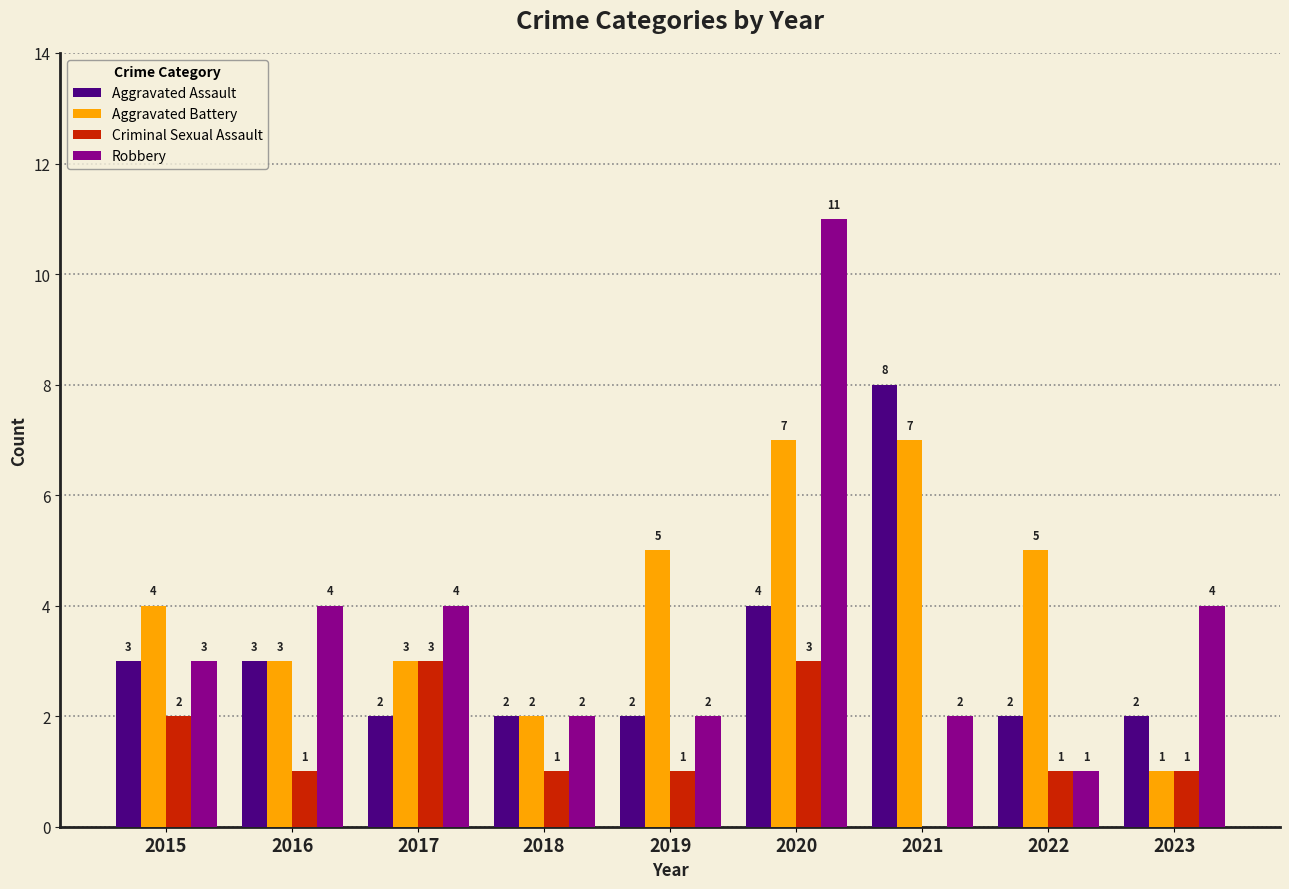

Reading right to left, extract all data points from this chart.

Aggravated Assault: 2023=2	2022=2	2021=8	2020=4	2019=2	2018=2	2017=2	2016=3	2015=3
Aggravated Battery: 2023=1	2022=5	2021=7	2020=7	2019=5	2018=2	2017=3	2016=3	2015=4
Criminal Sexual Assault: 2023=1	2022=1	2021=0	2020=3	2019=1	2018=1	2017=3	2016=1	2015=2
Robbery: 2023=4	2022=1	2021=2	2020=11	2019=2	2018=2	2017=4	2016=4	2015=3